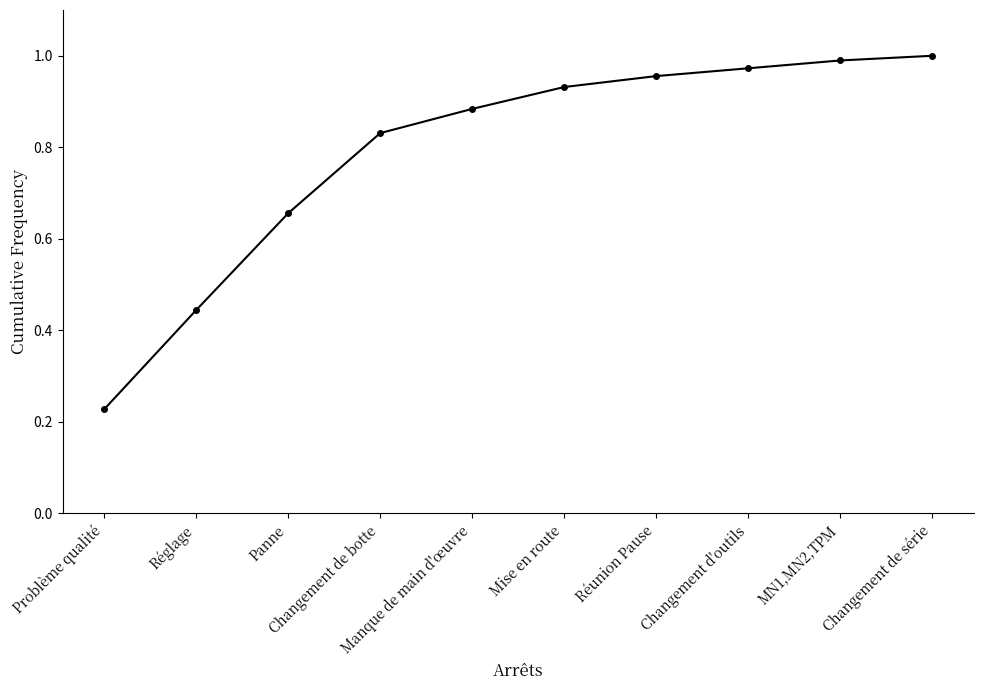

How many lines are shown in the chart?

1